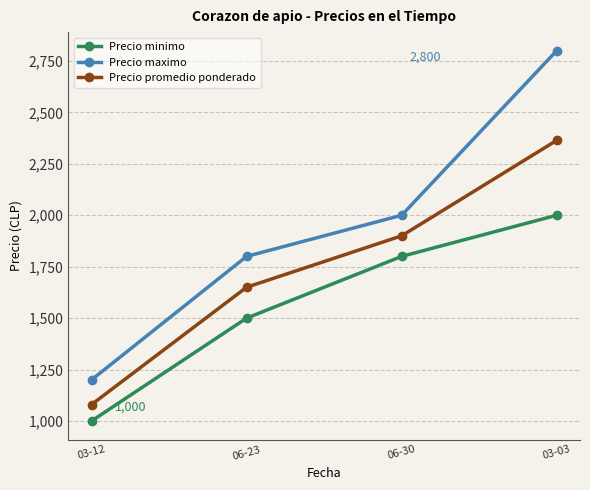

At which label is Precio minimo closest to 1500?

06-23